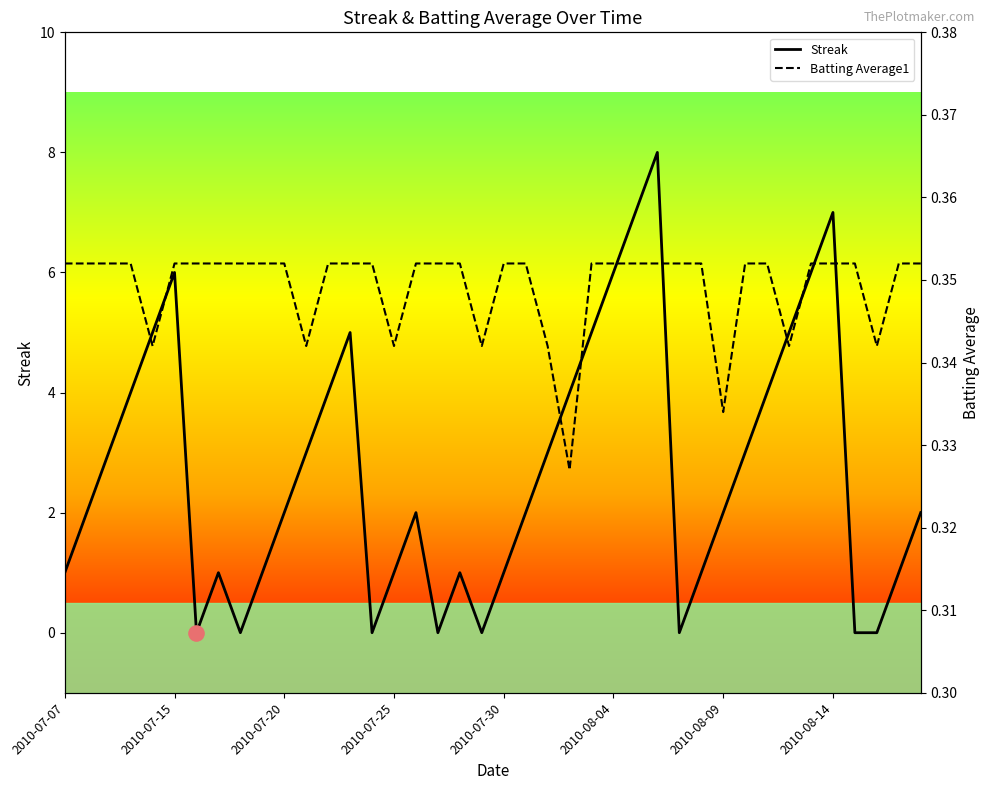

The value of Streak at 2010-08-14 is 1. True or false?

False